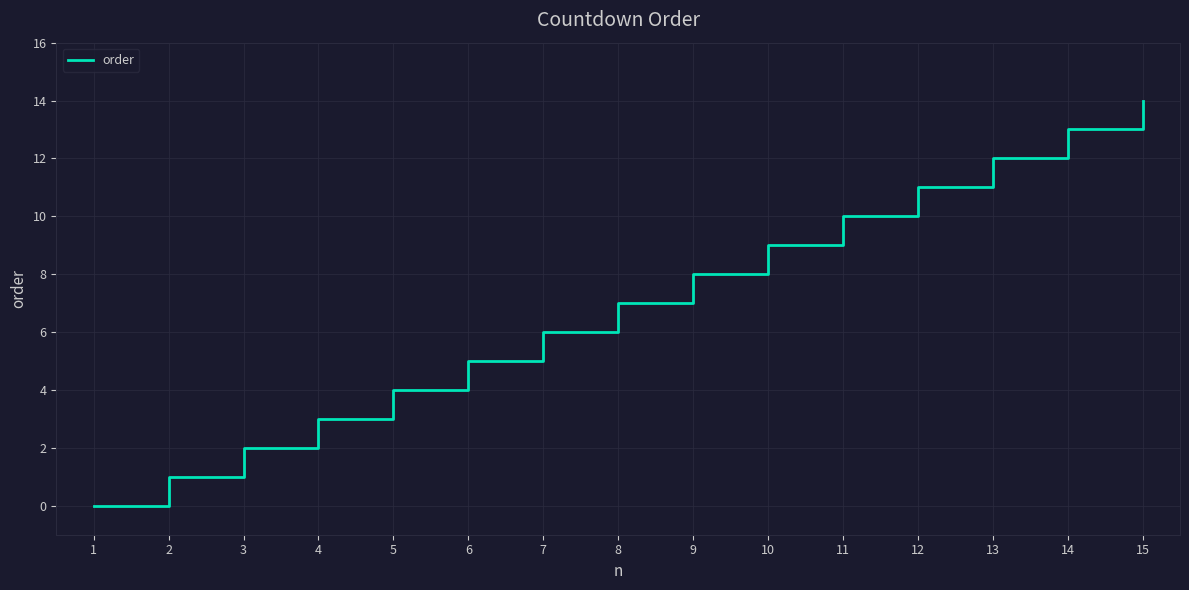

List the labels in order of value, largest first.

15, 14, 13, 12, 11, 10, 9, 8, 7, 6, 5, 4, 3, 2, 1